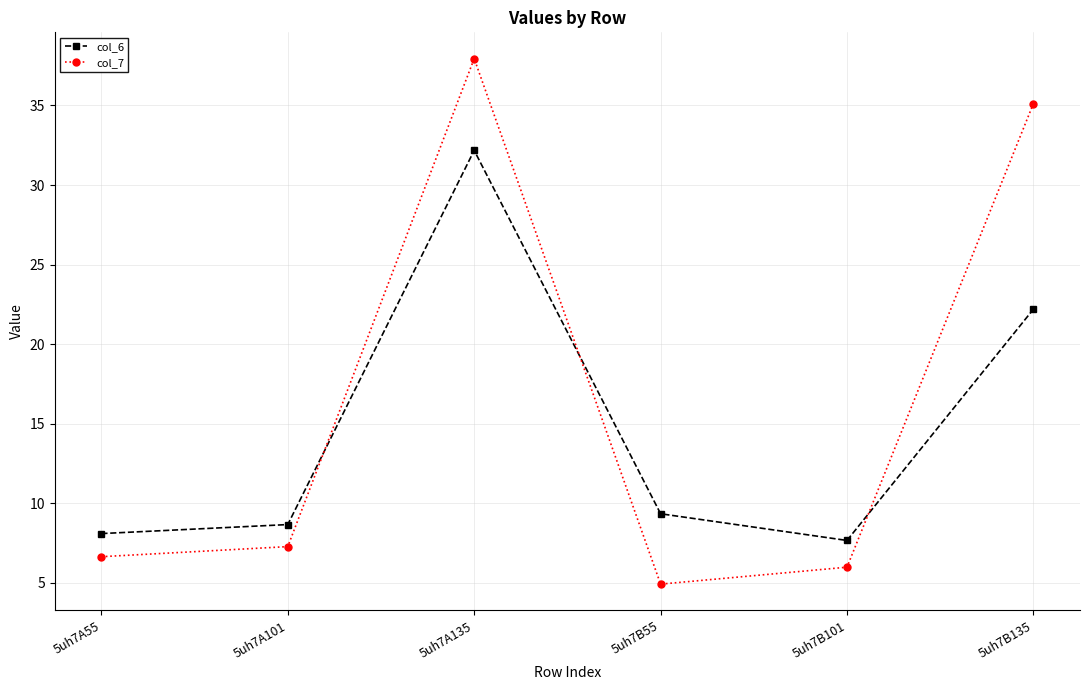

Between which two adjacent categories do col_7 and col_6 first intersect?

5uh7A101 and 5uh7A135